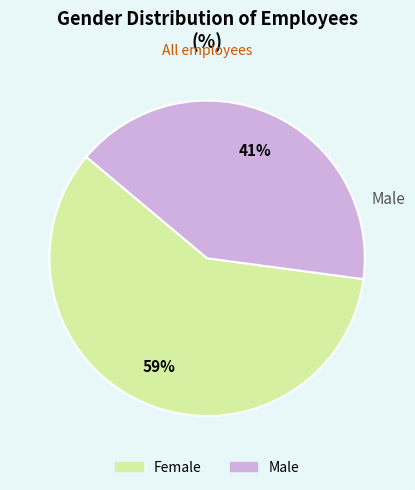

Which has a higher value, Female or Male?

Female